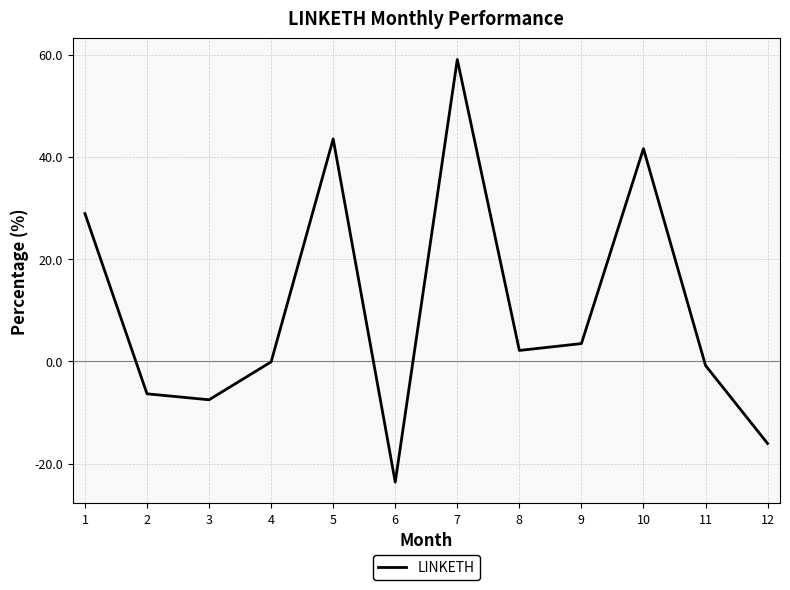

Reading left to right, extract all data points from this chart.

28.9	-6.3	-7.5	-0.1	43.5	-23.6	59.1	2.1	3.5	41.6	-0.8	-16.1